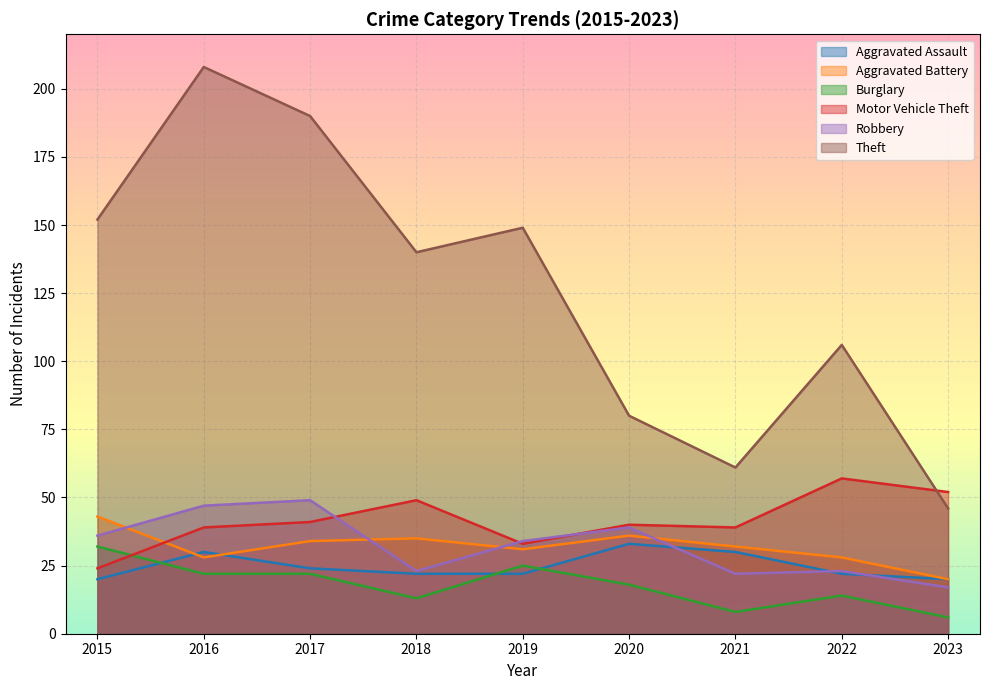

How many interior local peaks does the Theft series have?

3